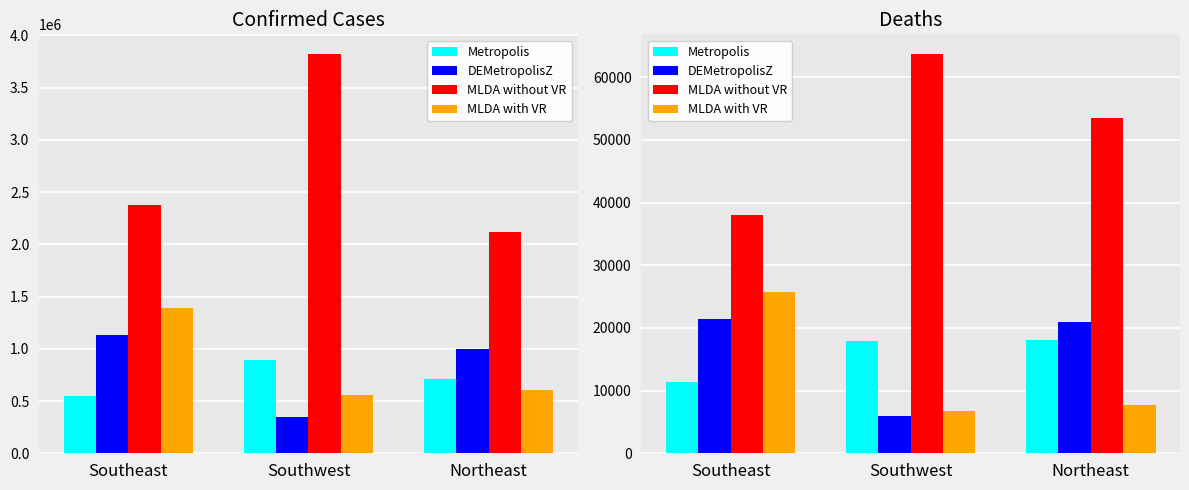

What is the difference between the highest and lowest values at Southwest?

57738